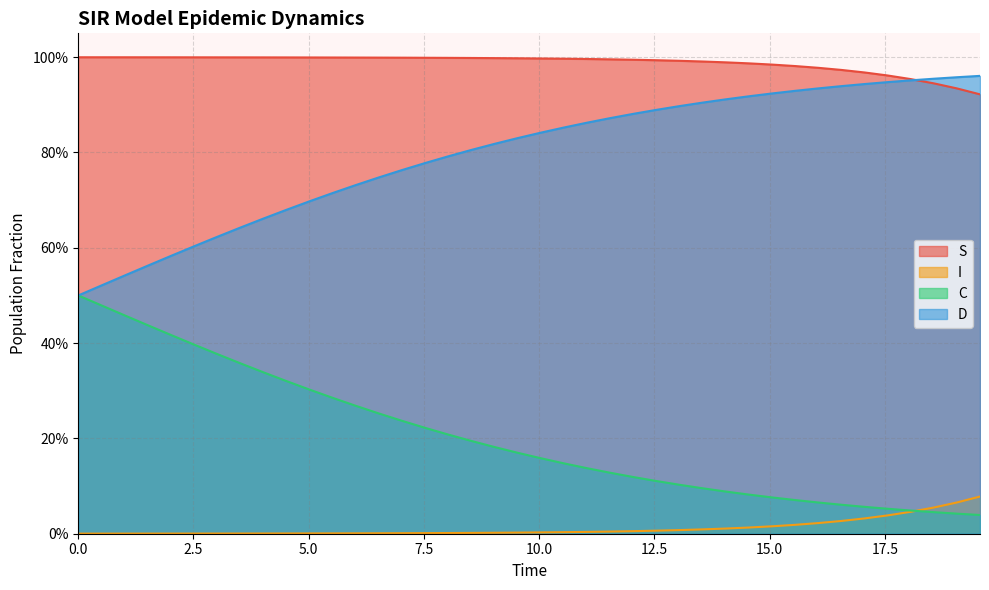

Reading left to right, what are all the values shown in this chart?

S: 1.0	1.0	1.0	1.0	1.0	1.0	1.0	1.0	1.0	1.0	1.0	1.0	1.0	1.0	1.0	1.0	1.0	1.0	1.0	1.0	1.0	1.0	1.0	1.0	1.0	1.0	1.0	1.0	1.0	1.0	1.0	1.0	1.0	1.0	1.0	1.0	1.0	0.9	0.9	0.9
I: 0.0	0.0	0.0	0.0	0.0	0.0	0.0	0.0	0.0	0.0	0.0	0.0	0.0	0.0	0.0	0.0	0.0	0.0	0.0	0.0	0.0	0.0	0.0	0.0	0.0	0.0	0.0	0.0	0.0	0.0	0.0	0.0	0.0	0.0	0.0	0.0	0.0	0.1	0.1	0.1
C: 0.5	0.5	0.5	0.4	0.4	0.4	0.4	0.4	0.3	0.3	0.3	0.3	0.3	0.3	0.2	0.2	0.2	0.2	0.2	0.2	0.2	0.1	0.1	0.1	0.1	0.1	0.1	0.1	0.1	0.1	0.1	0.1	0.1	0.1	0.1	0.1	0.0	0.0	0.0	0.0
D: 0.5	0.5	0.5	0.6	0.6	0.6	0.6	0.6	0.7	0.7	0.7	0.7	0.7	0.7	0.8	0.8	0.8	0.8	0.8	0.8	0.8	0.9	0.9	0.9	0.9	0.9	0.9	0.9	0.9	0.9	0.9	0.9	0.9	0.9	0.9	0.9	1.0	1.0	1.0	1.0